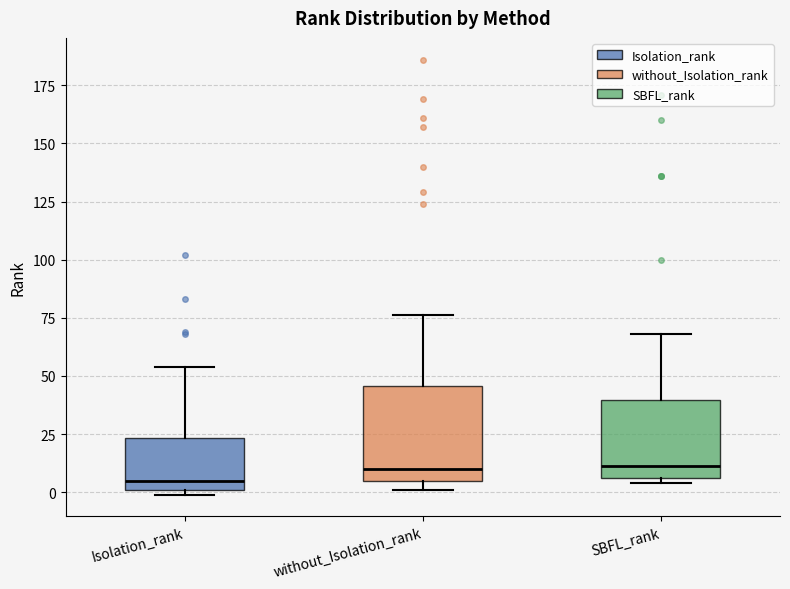

Reading left to right, transcribe this box plot: for each box, give where its median line is, the range the box spans, and where its two whiskers end, as read against the y-axis. The values are not printed on the chart, so give them approximately, as read against the axis.

Isolation_rank: median 5, box 0 to 25, whiskers 0 (just below the box's lower edge) to 55
without_Isolation_rank: median 10, box 5 to 45, whiskers 0 to 75
SBFL_rank: median 10, box 5 to 40, whiskers 5 (just below the box's lower edge) to 70